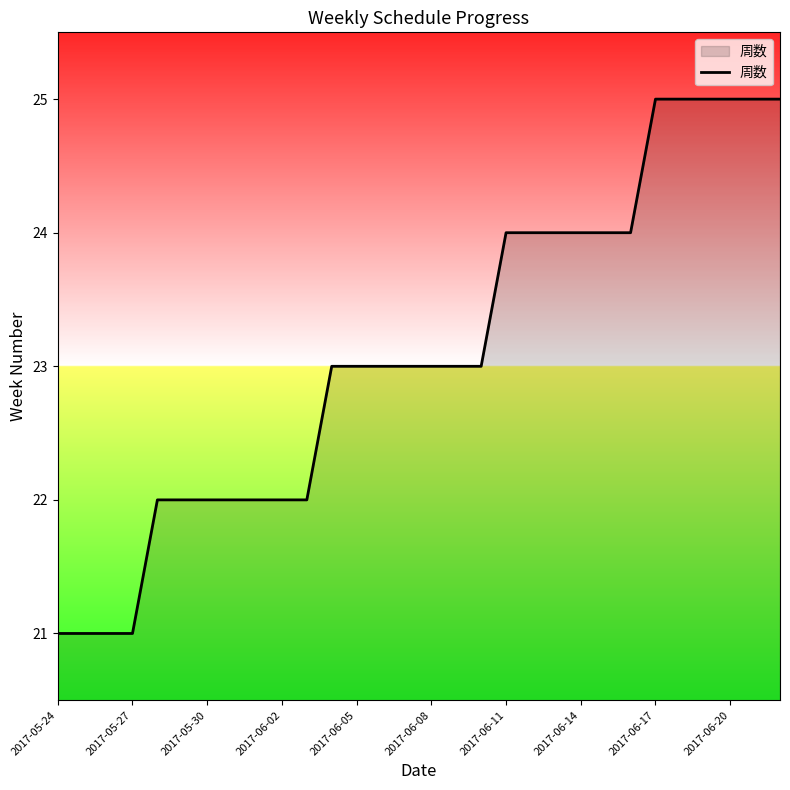

What is the greatest value displayed?

25